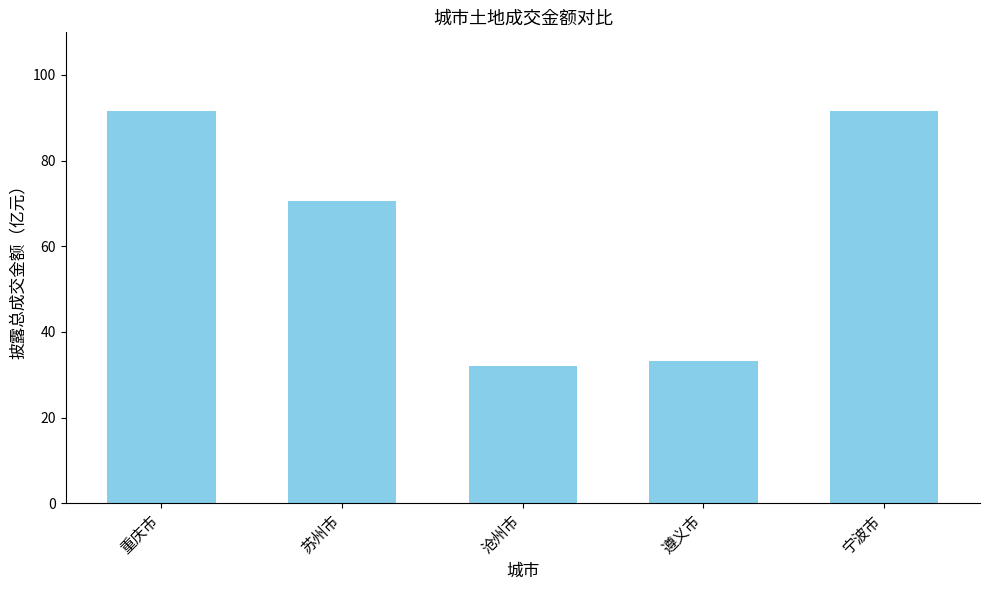

At which label is the value closest to 61?

苏州市